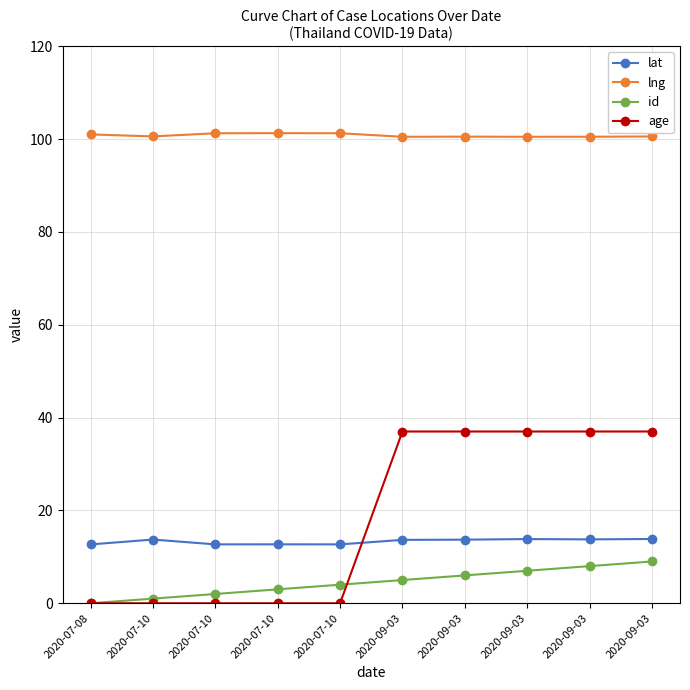

Count the number of categories in the chart.

10